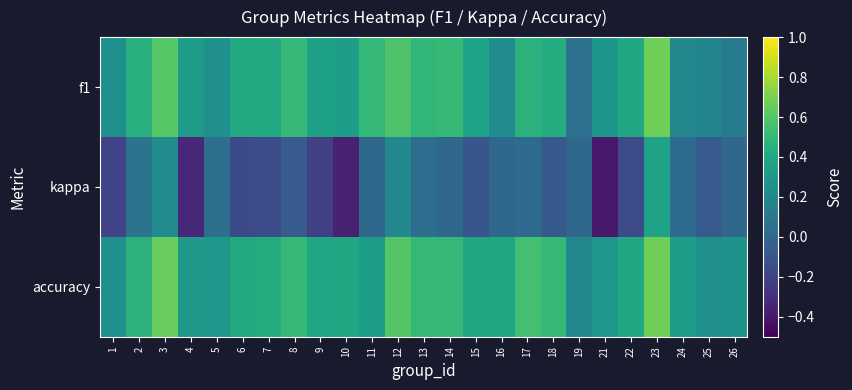

Reading left to right, transcribe all the data shown in this chart.

f1: 1=0.2	2=0.5	3=0.6	4=0.3	5=0.3	6=0.4	7=0.4	8=0.5	9=0.4	10=0.3	11=0.5	12=0.6	13=0.5	14=0.5	15=0.4	16=0.2	17=0.5	18=0.4	19=0.1	21=0.3	22=0.4	23=0.7	24=0.2	25=0.2	26=0.1
kappa: 1=-0.2	2=0.1	3=0.2	4=-0.3	5=0.1	6=-0.2	7=-0.1	8=-0.1	9=-0.2	10=-0.4	11=0.0	12=0.2	13=0.0	14=0.0	15=-0.1	16=0.0	17=0.0	18=-0.1	19=0.0	21=-0.4	22=-0.2	23=0.4	24=0.0	25=-0.1	26=0.0
accuracy: 1=0.2	2=0.5	3=0.7	4=0.3	5=0.3	6=0.4	7=0.4	8=0.5	9=0.4	10=0.4	11=0.3	12=0.6	13=0.5	14=0.5	15=0.4	16=0.4	17=0.6	18=0.5	19=0.2	21=0.3	22=0.4	23=0.7	24=0.3	25=0.2	26=0.3